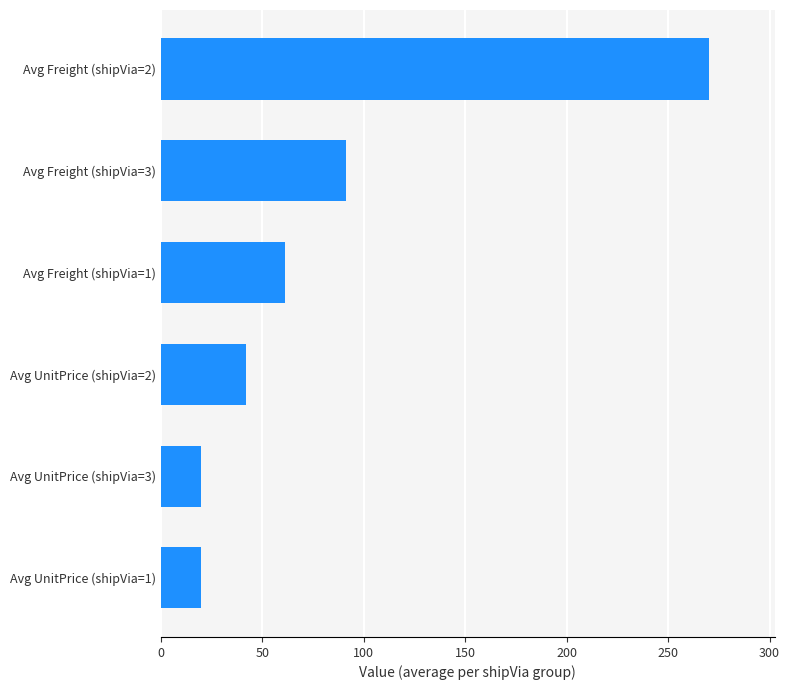

The value at Avg Freight (shipVia=1) is 41.0. True or false?

False